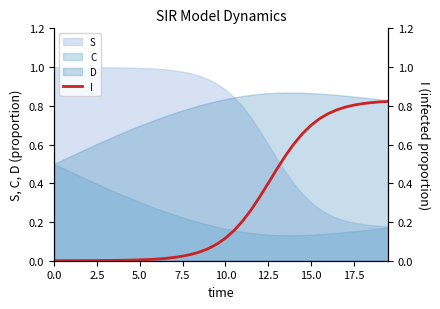

The value of C at 15.0 is 0.0. True or false?

False